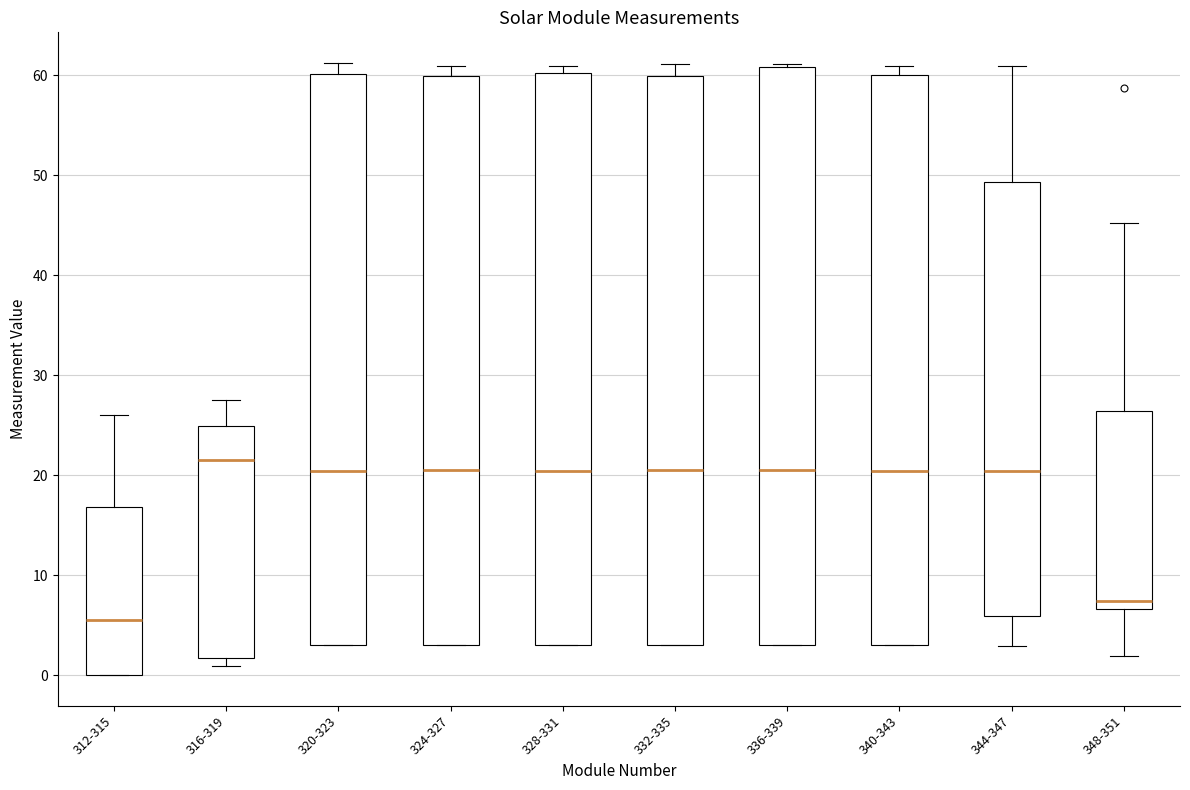

Reading left to right, transcribe this box plot: for each box, give where its median line is, the range the box spans, and where its two whiskers end, as read against the y-axis. The values are not printed on the chart, so give them approximately, as read against the axis.

312-315: median 6, box 0 to 17, whiskers 0 to 26
316-319: median 22, box 2 to 25, whiskers 1 to 28
320-323: median 20, box 3 to 60, whiskers 3 to 61
324-327: median 20, box 3 to 60, whiskers 3 to 61
328-331: median 20, box 3 to 60, whiskers 3 to 61
332-335: median 20, box 3 to 60, whiskers 3 to 61
336-339: median 20, box 3 to 61, whiskers 3 to 61
340-343: median 20, box 3 to 60, whiskers 3 to 61
344-347: median 20, box 6 to 49, whiskers 3 to 61
348-351: median 7 (just above the box's lower edge), box 7 to 26, whiskers 2 to 45